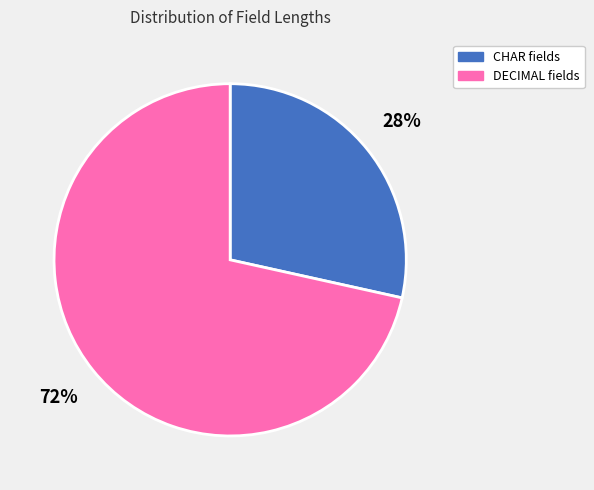

To the nearest percent, what percentage of the pie is CHAR fields?

28%